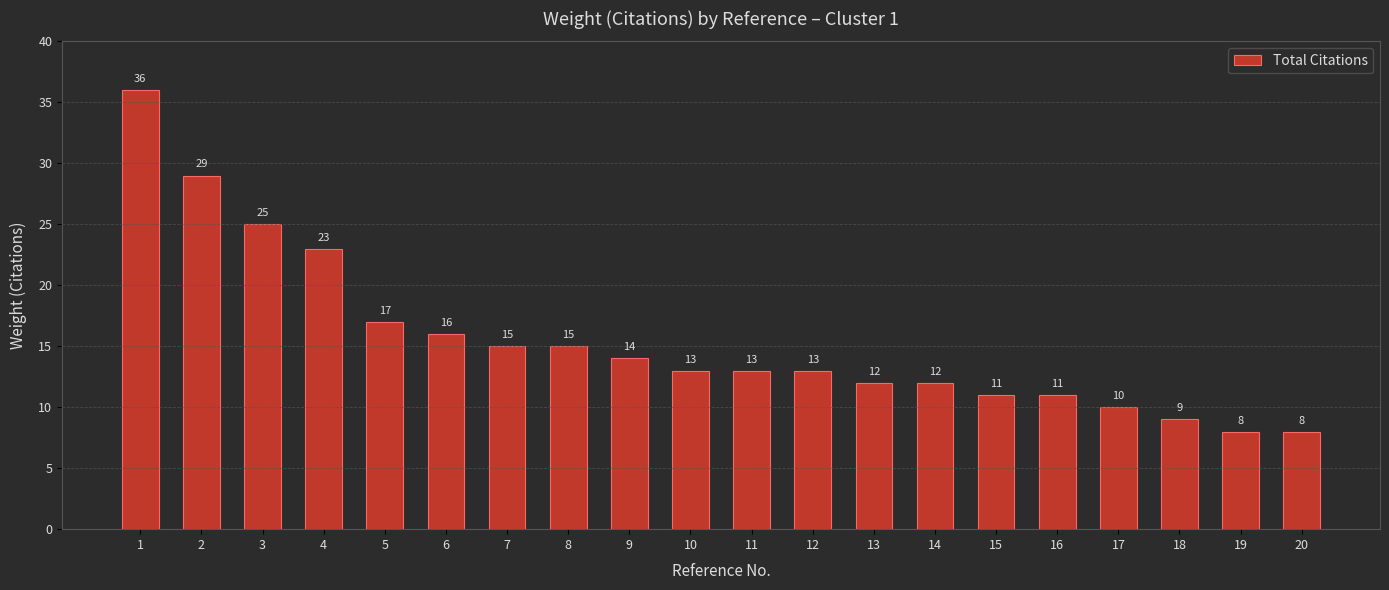

Where does the data first go above 13?

1